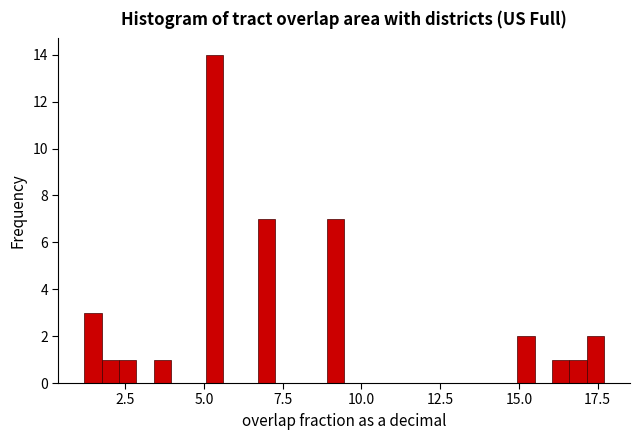

Around what value on the x-axis is the tallest bar? Give the approximate position of its centre, as read against the axis.

5.5